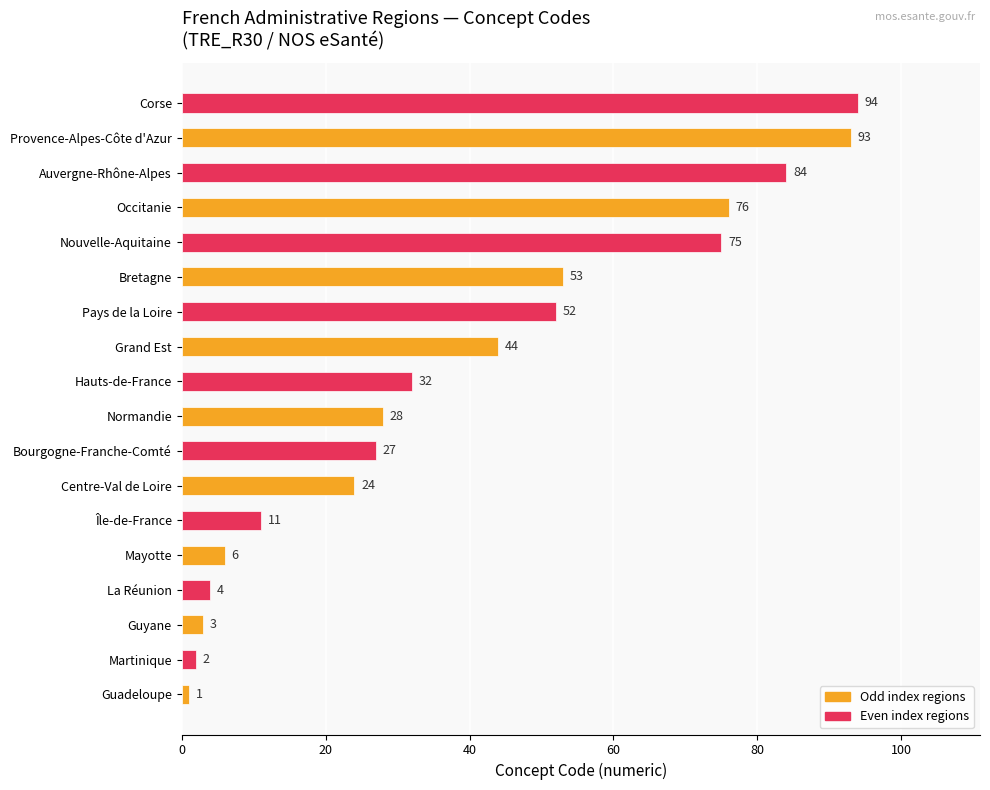

Does the chart contain stacked bars?

No